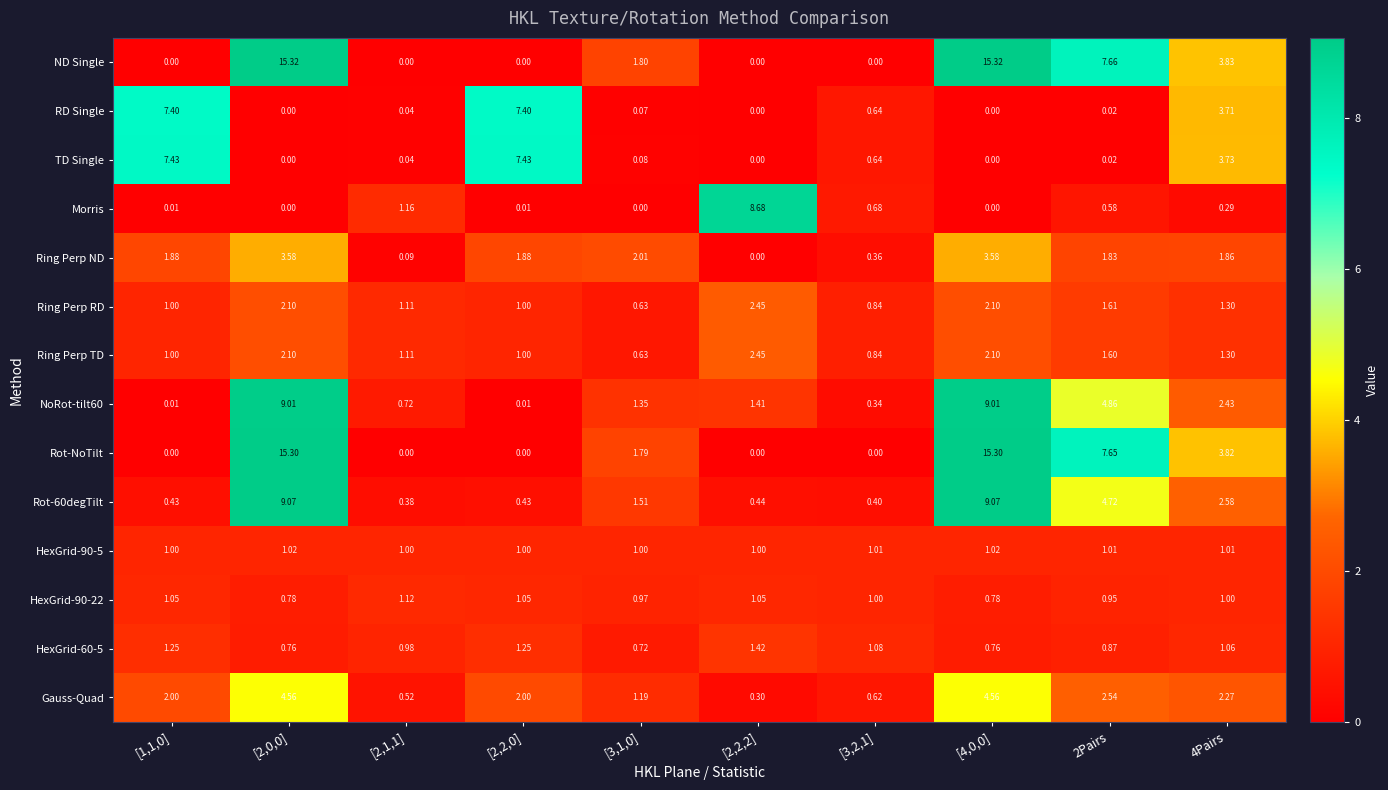

Which series has the widest spread of values?

ND Single